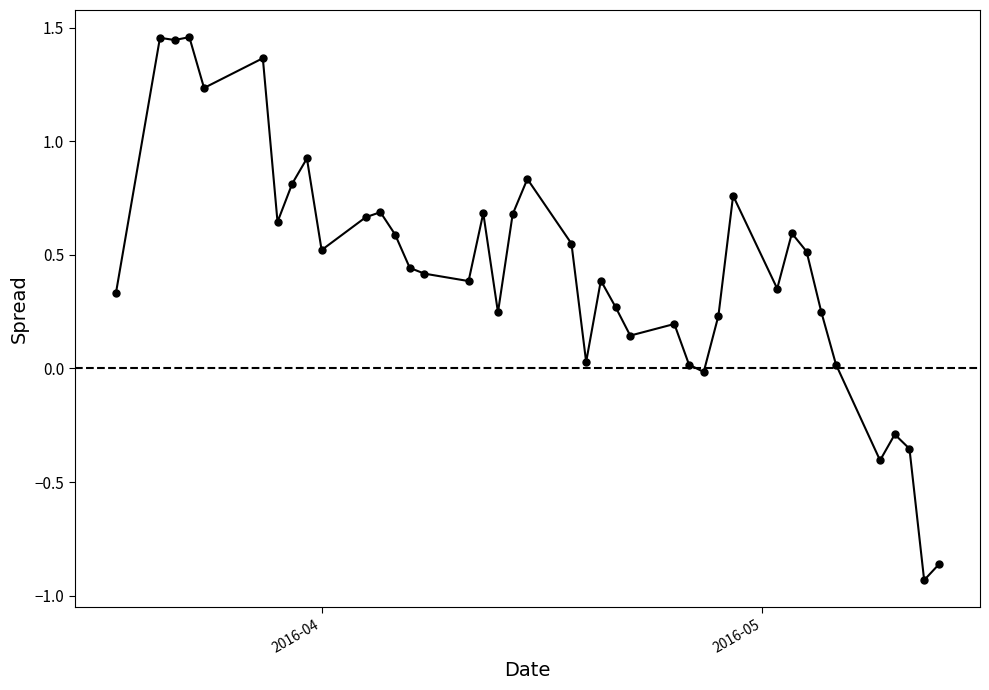

What is the sum of all values?

17.3